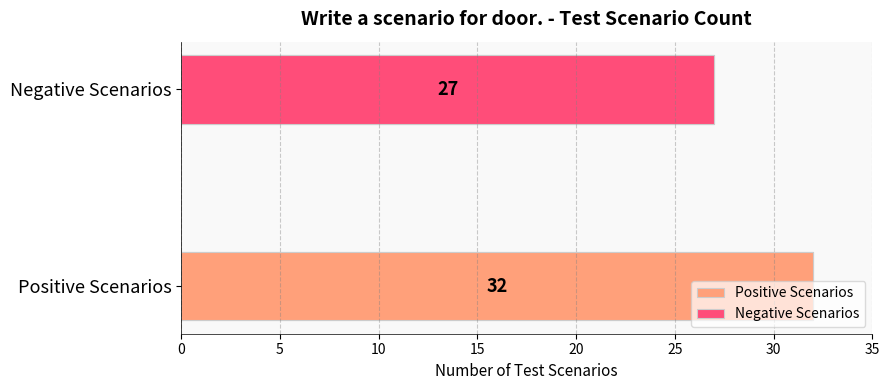

Reading left to right, transcribe all the data shown in this chart.

32	27